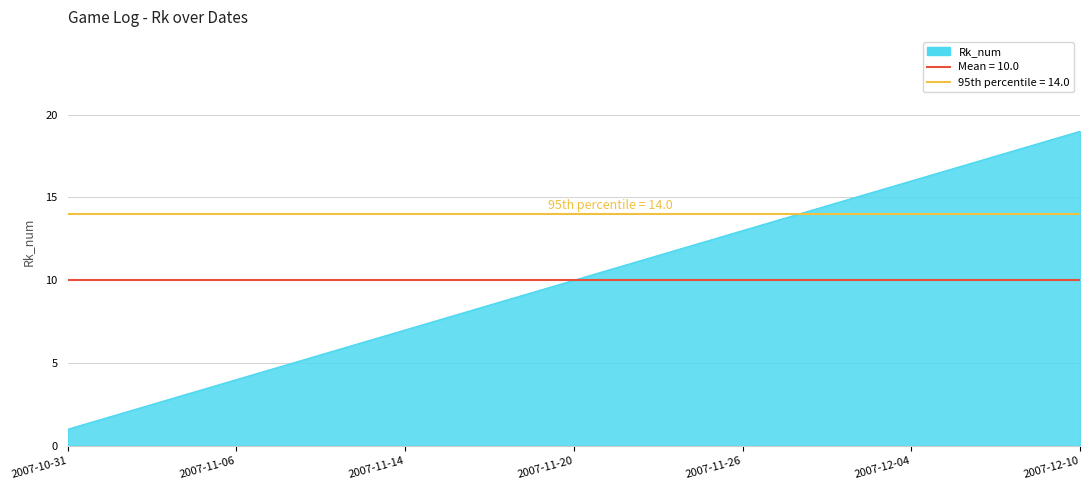

True or false: the data shows 3 at 2007-11-03.

True